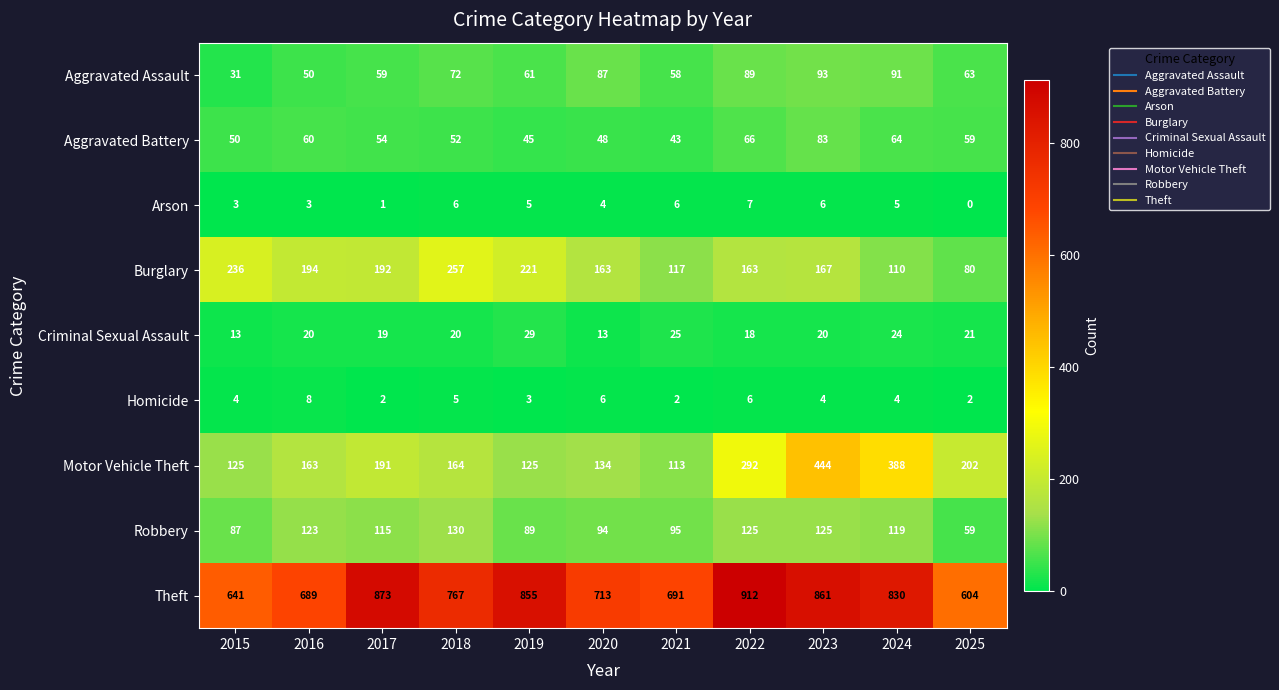

What is the difference between the maximum and second lowest values in the Arson series?

6